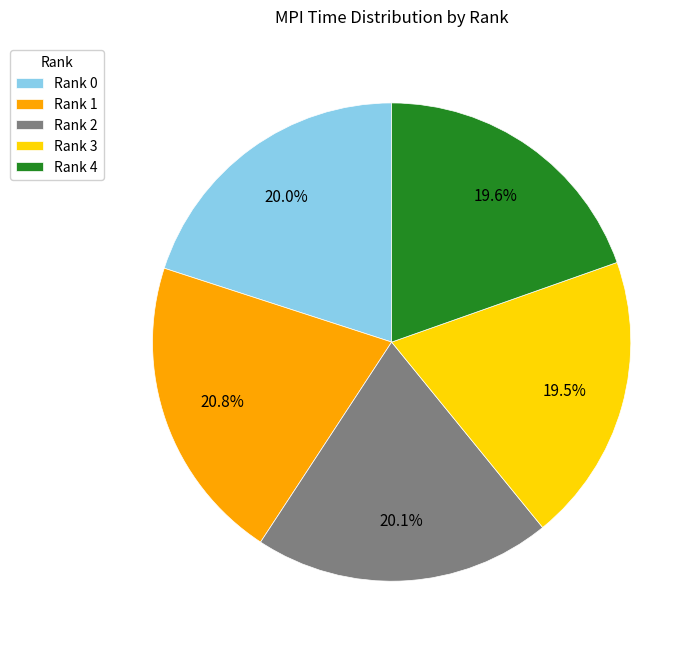

Which category has the biggest portion of the pie?

Rank 1